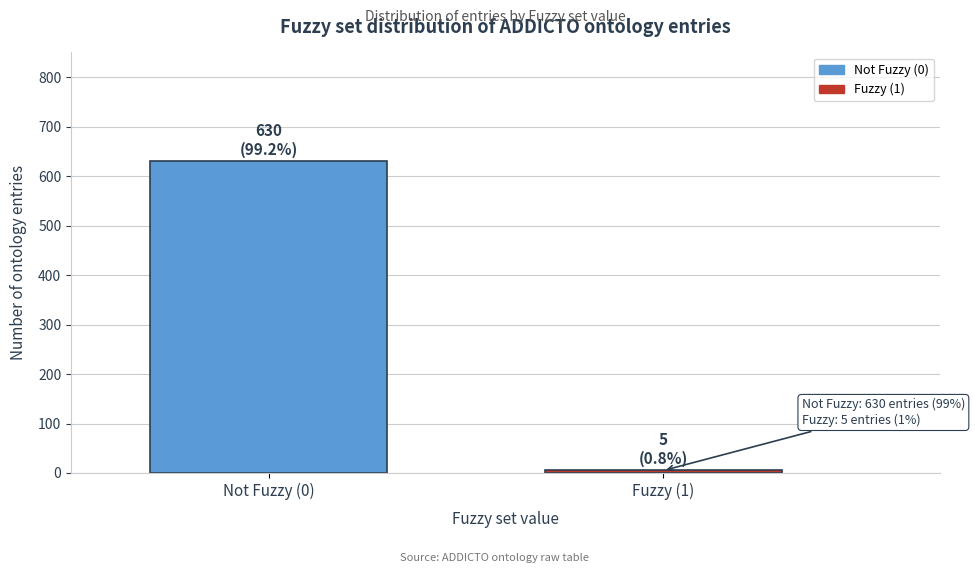

Reading right to left, what are all the values shown in this chart?

5	630